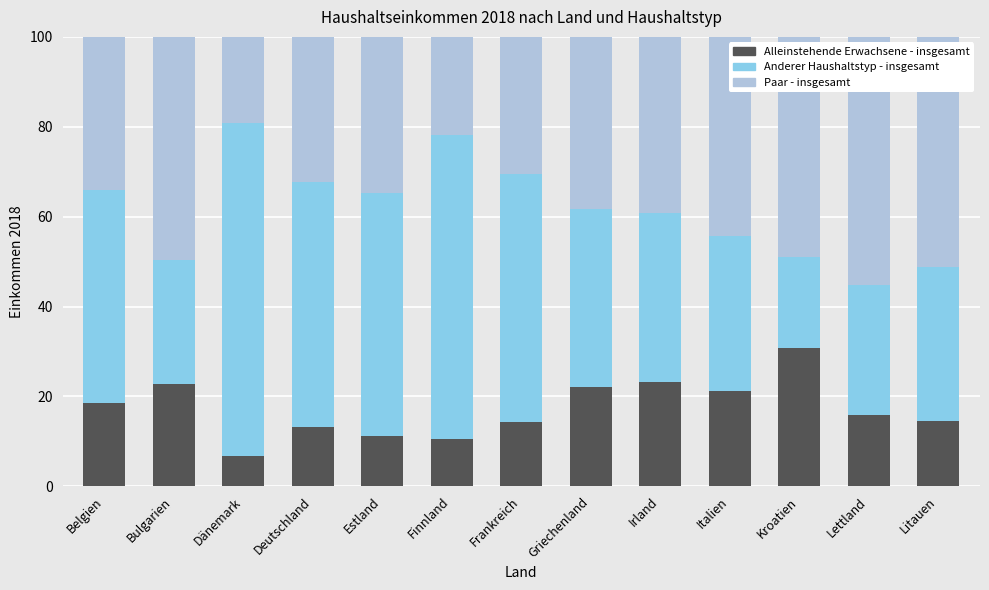

Count the number of data series in this chart.

3